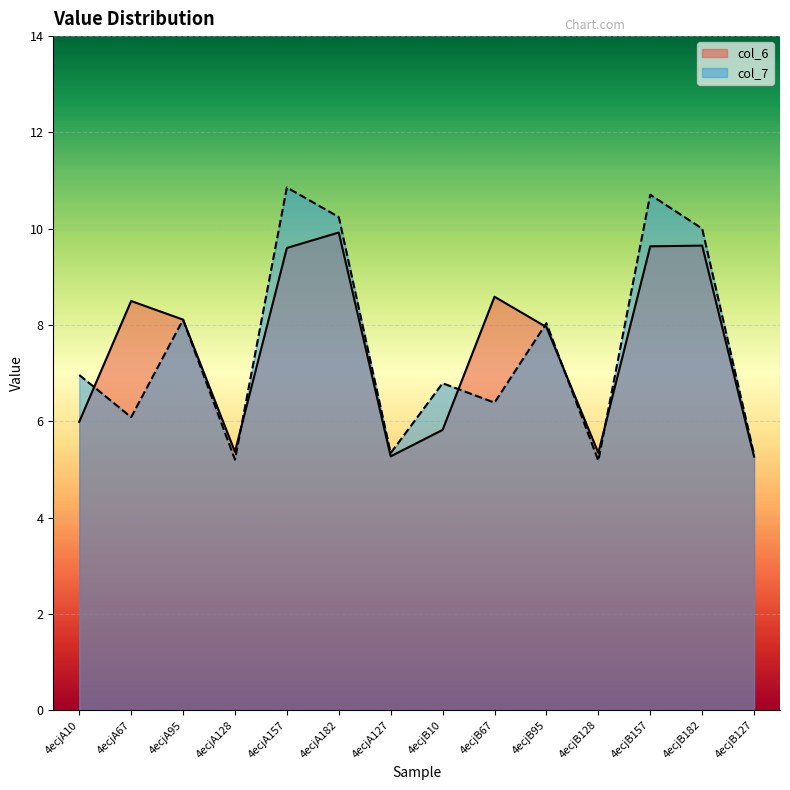

What is the difference between the highest and lowest values at 4ecjB128?

0.2